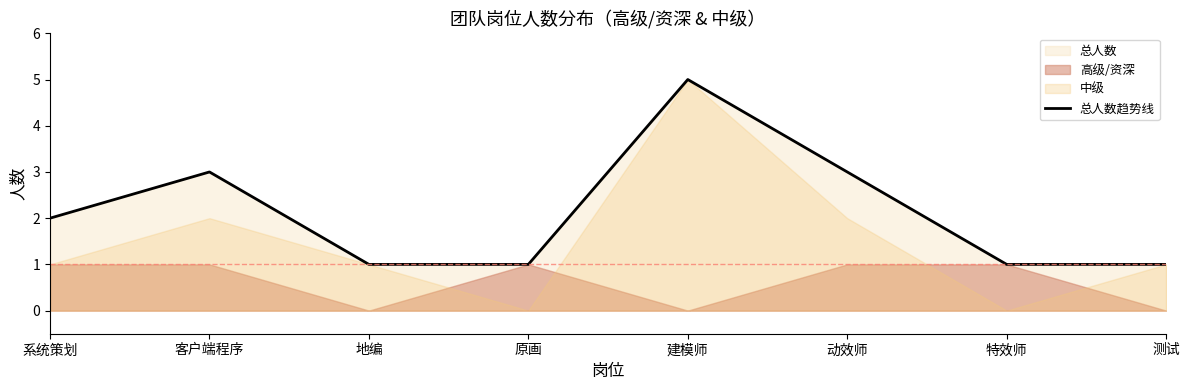

List the labels in order of value, smallest first.

地编, 原画, 特效师, 测试, 系统策划, 客户端程序, 动效师, 建模师